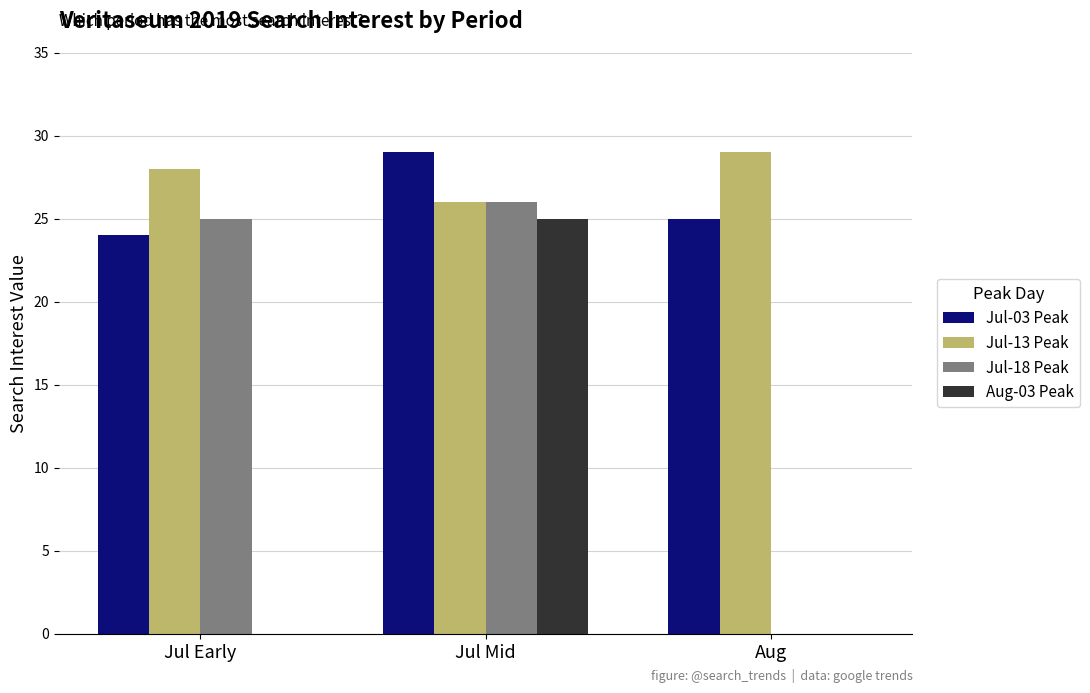

Which series has the largest total across all categories?

Jul-13 Peak